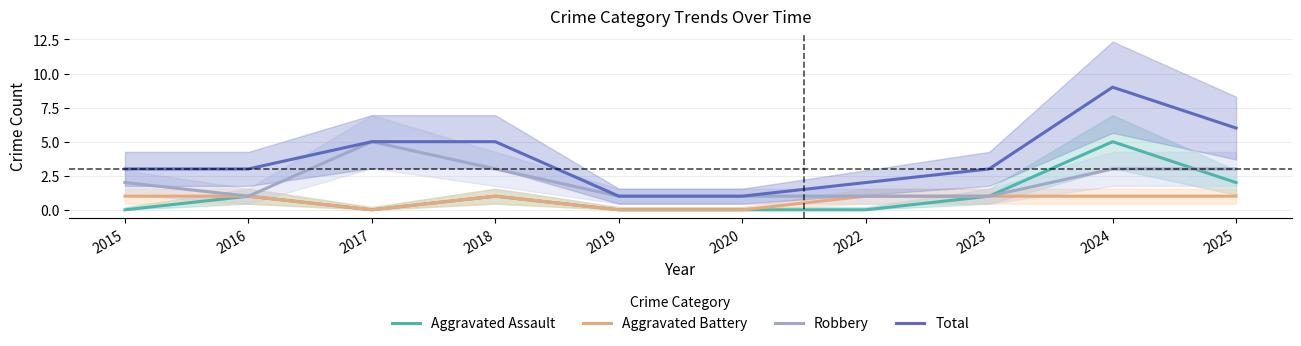

What is the difference between the maximum and minimum values in the Total series?

8